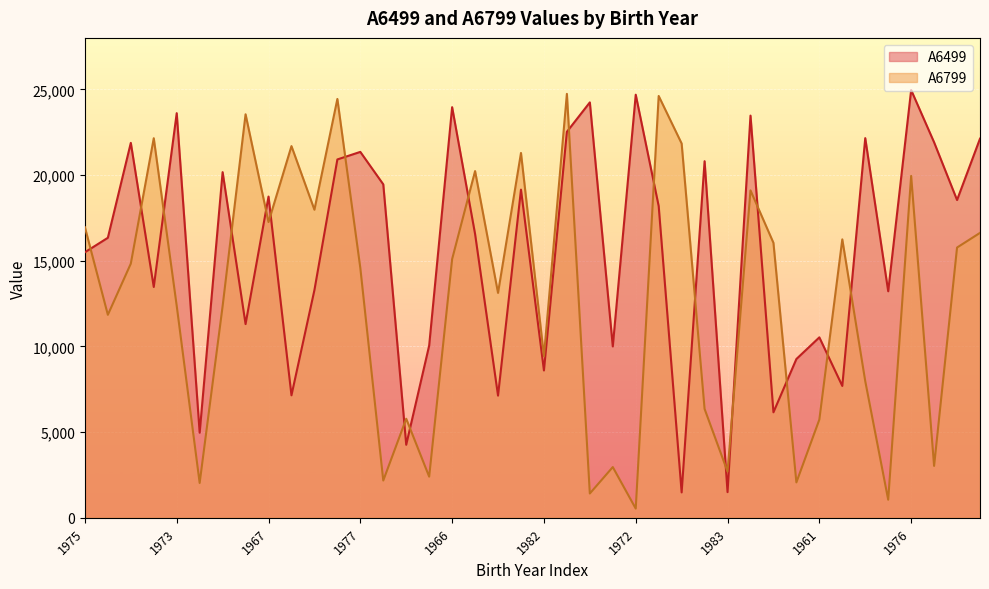

At how many categories does at least one series exceed 21434?

17